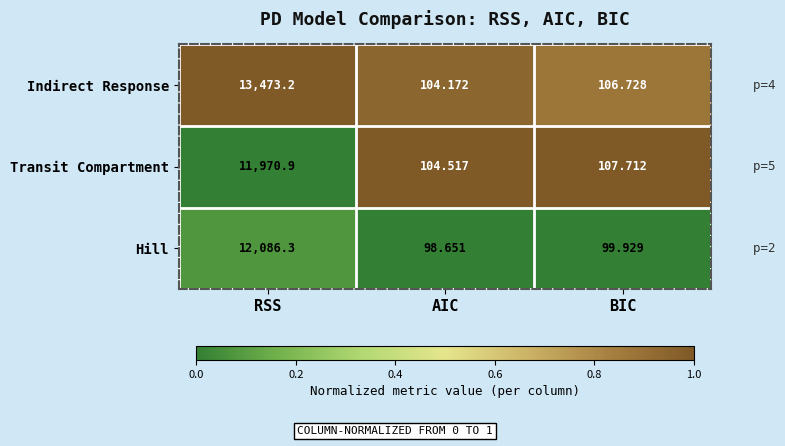

Which series has the largest range (max minus min)?

Indirect Response